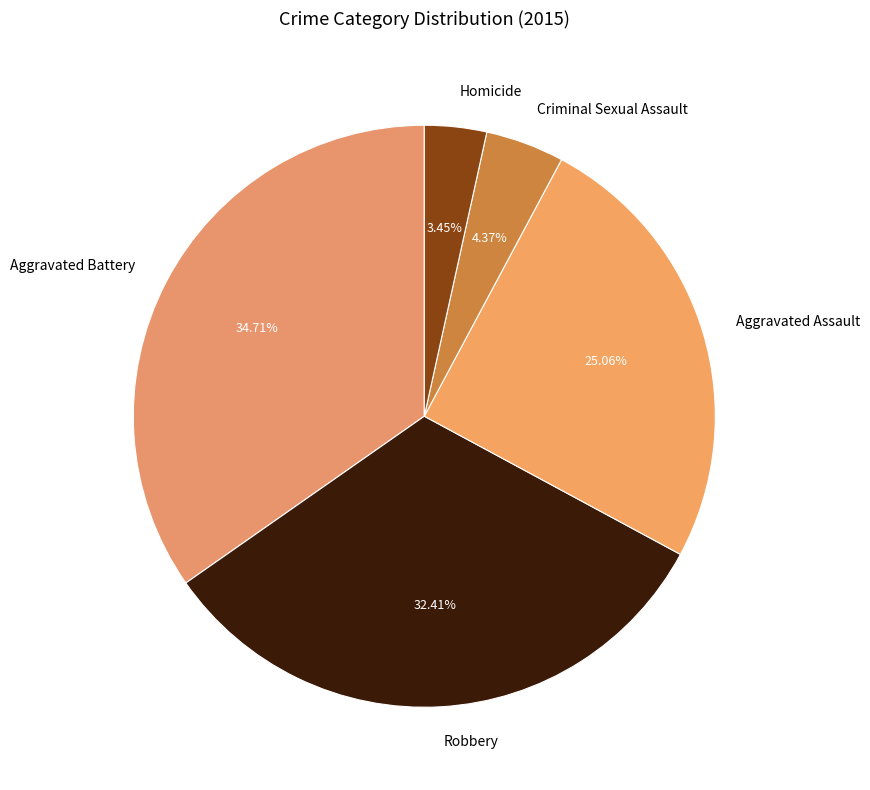

Is it true that Robbery is 38% of the pie?

False